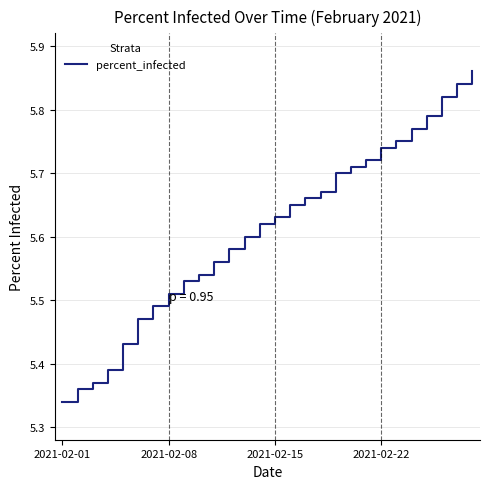

Count the number of data series in this chart.

1